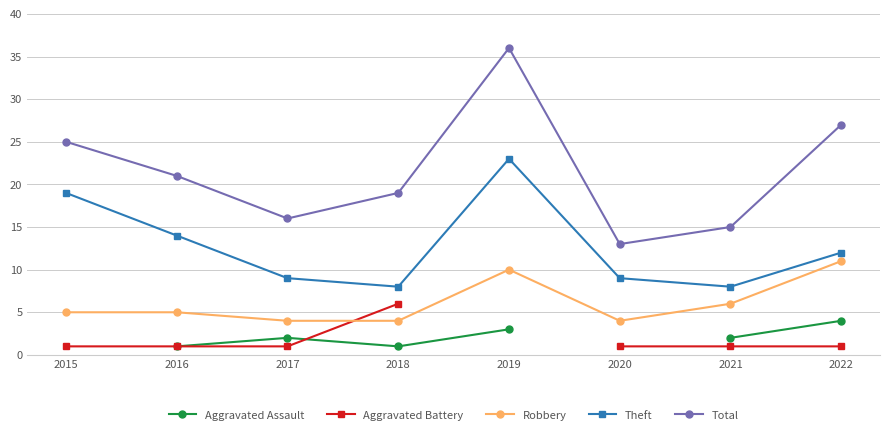

Is it true that Robbery equals 2.5 at 2020?

False